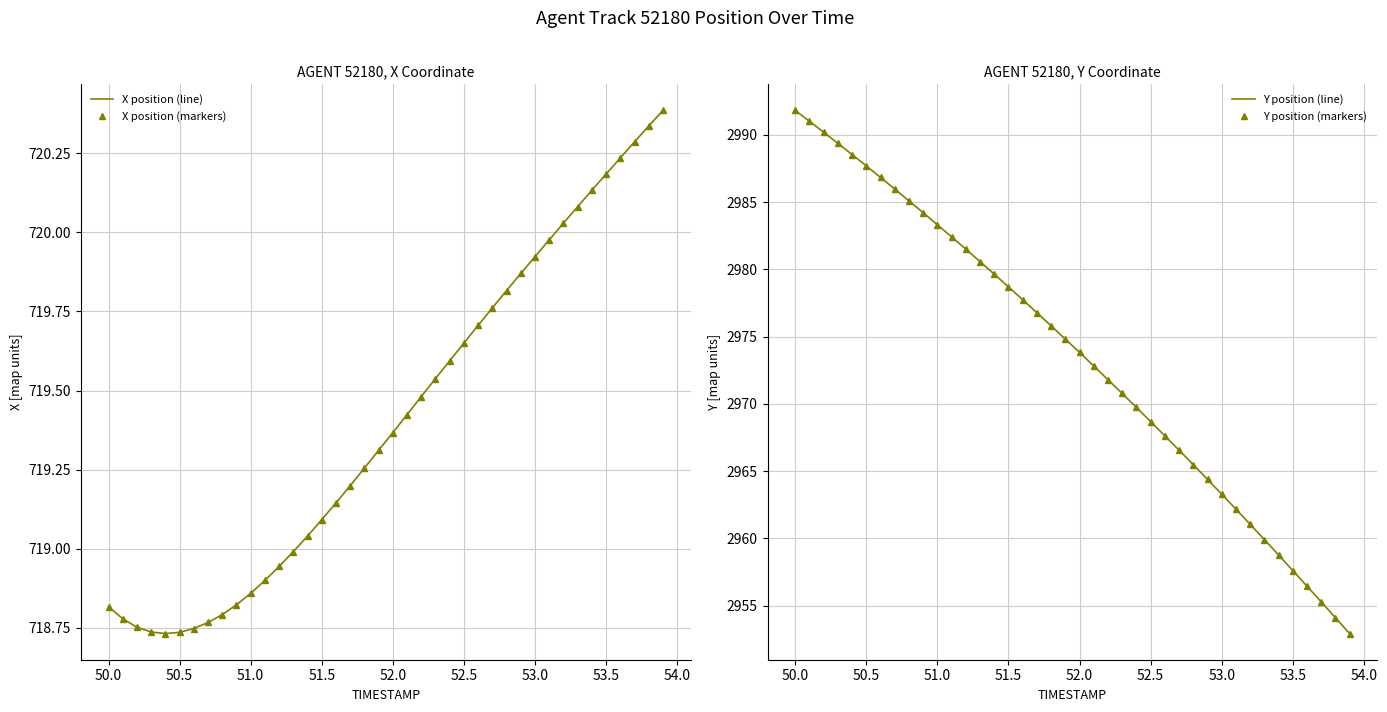

Is the value of X position (markers) at 17 greater than the value of Y position (line) at 16?

No